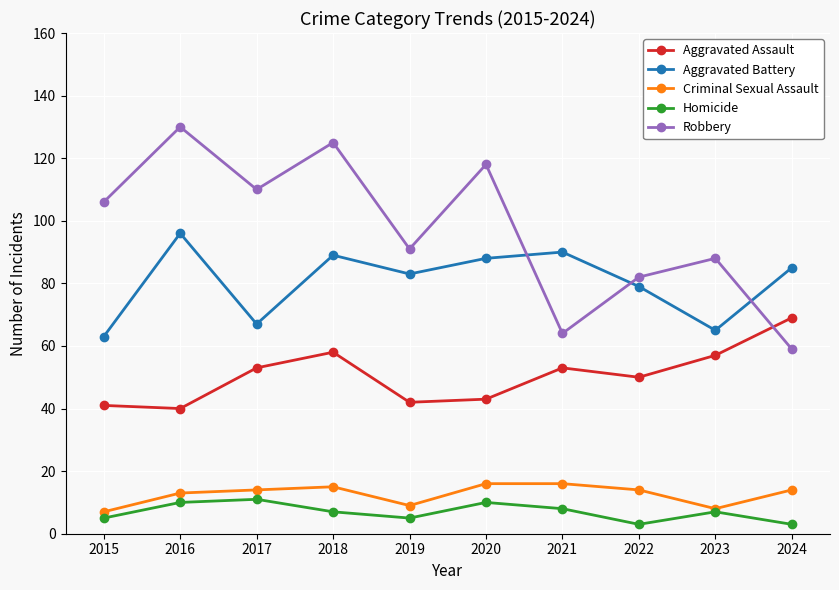

What is the value of the Homicide point at the 3rd from the left?

11